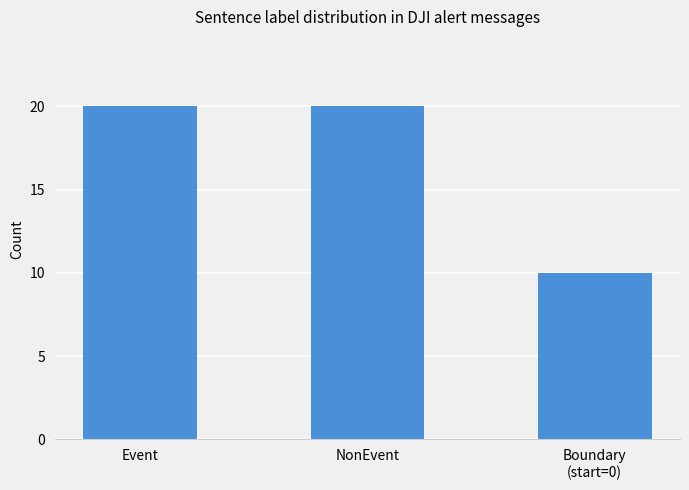

True or false: the data shows 20 at Event.

True